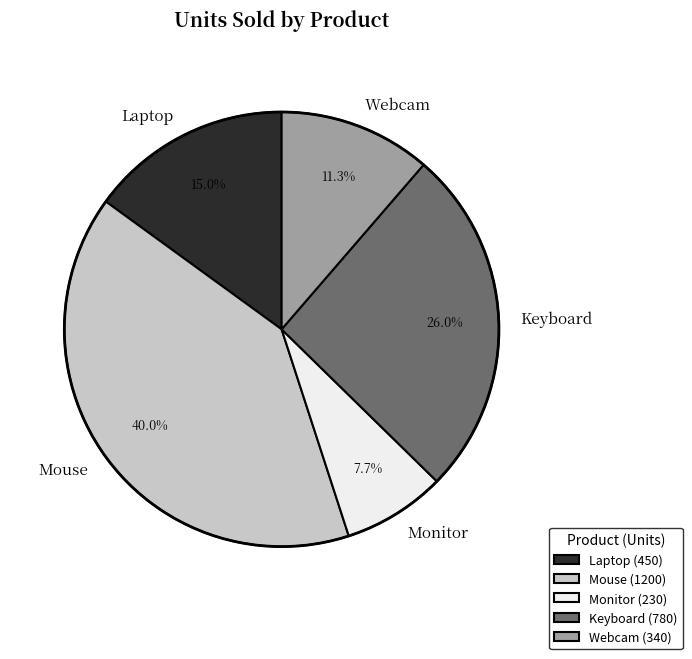

To the nearest percent, what portion does Monitor represent?

8%